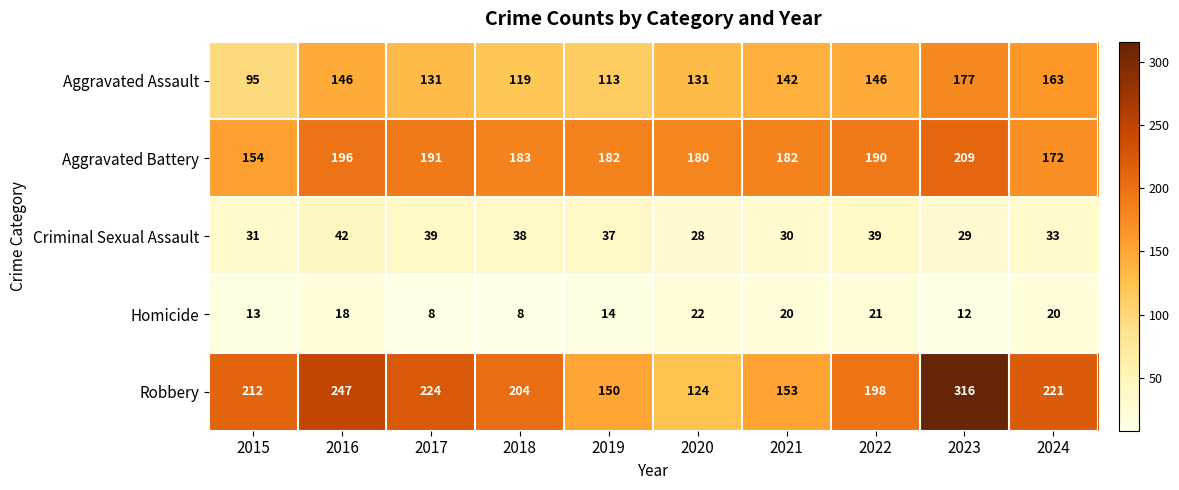

What is the difference between the Aggravated Battery values at 2021 and 2024?

10